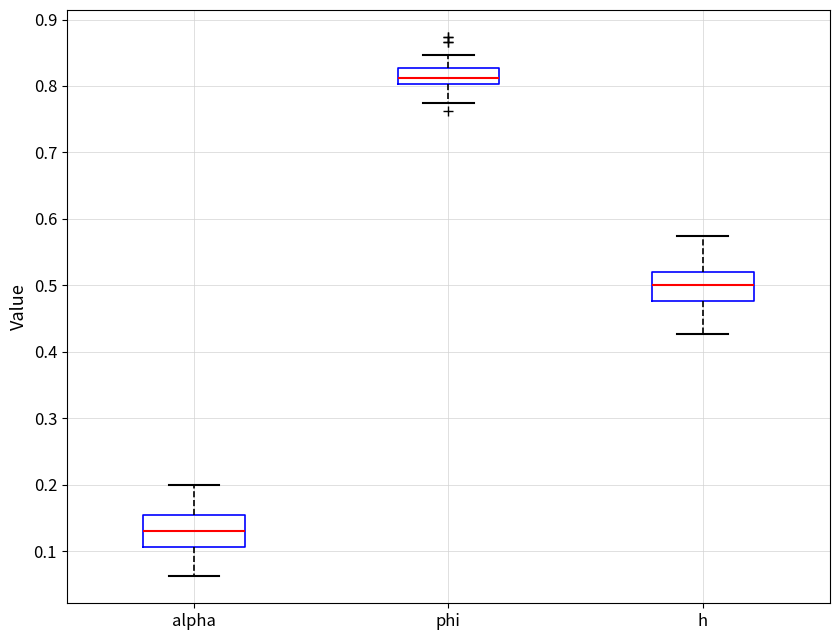

Which box's median line is the highest?

phi